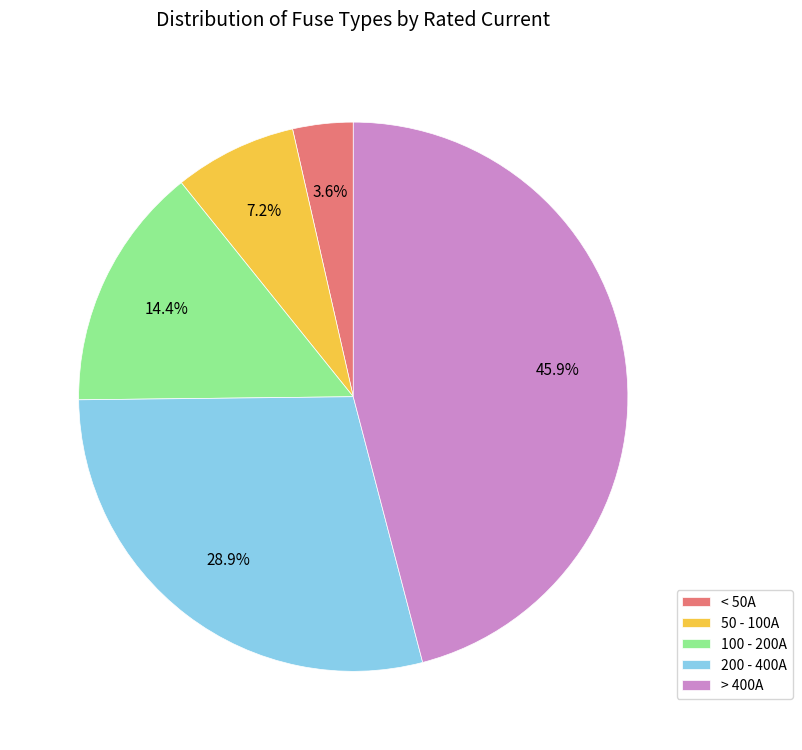

Is the sum of 100 - 200A and > 400A greater than half?

Yes